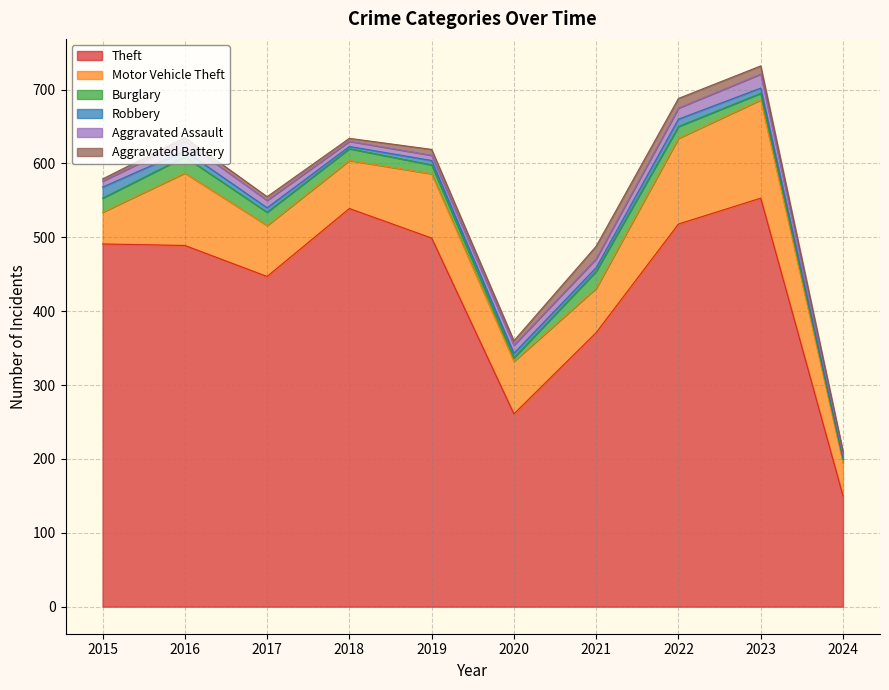

What is the maximum value for Theft?

553